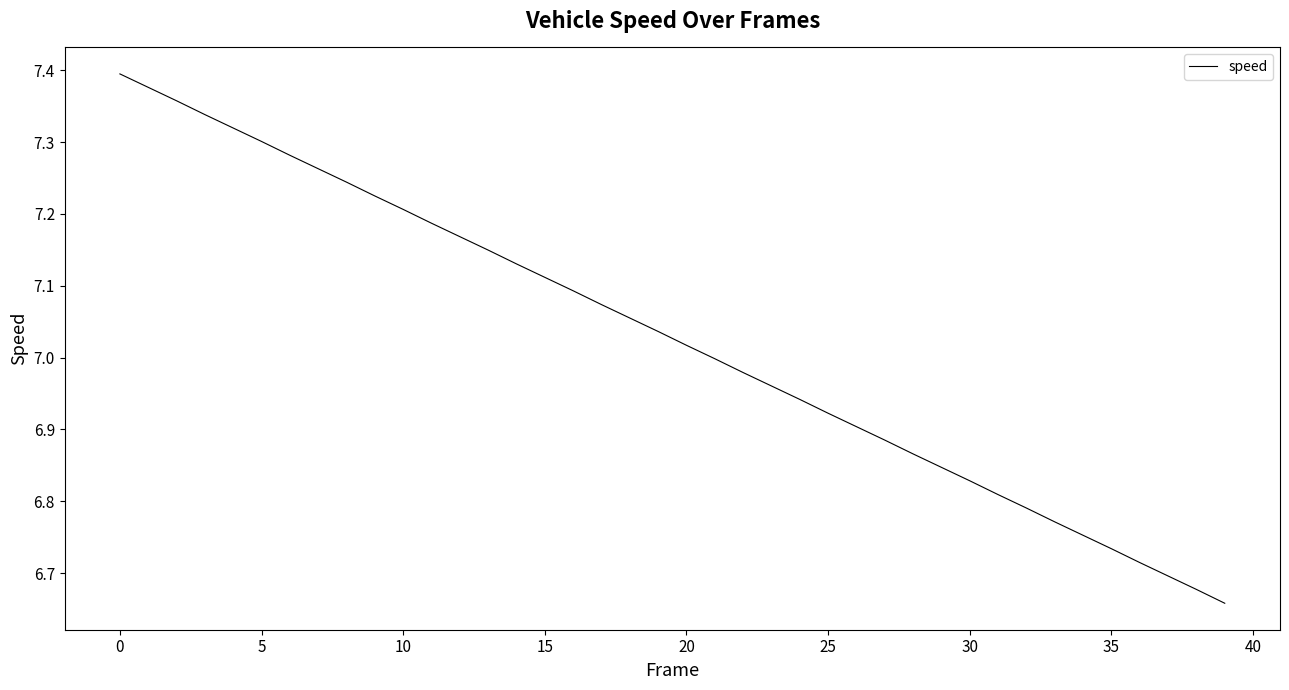

What is the difference between the maximum and minimum values?

0.7